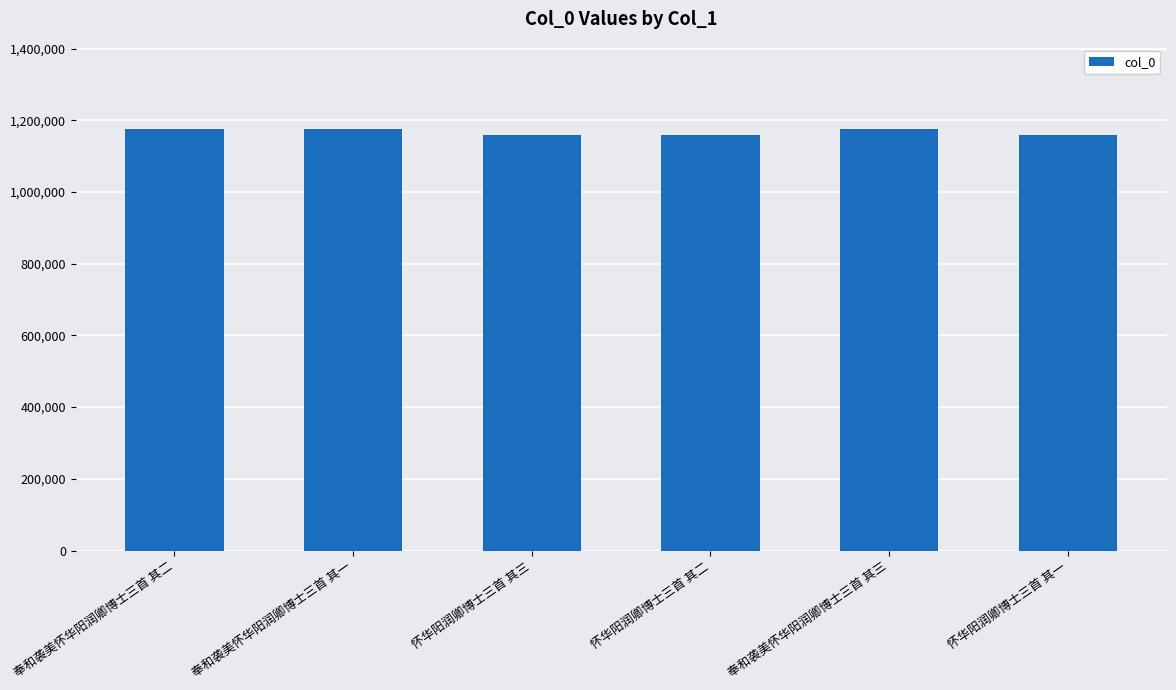

What is the smallest value displayed?

1158037